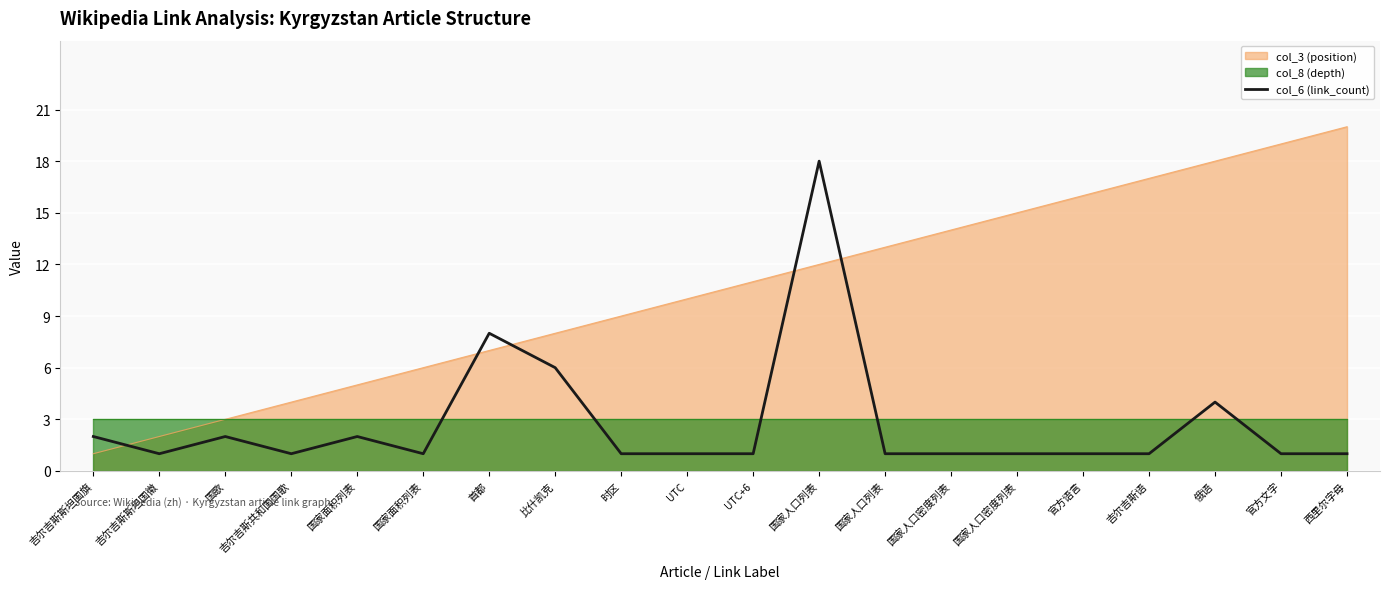

Reading right to left, what are all the values shown in this chart?

1	1	4	1	1	1	1	1	18	1	1	1	6	8	1	2	1	2	1	2